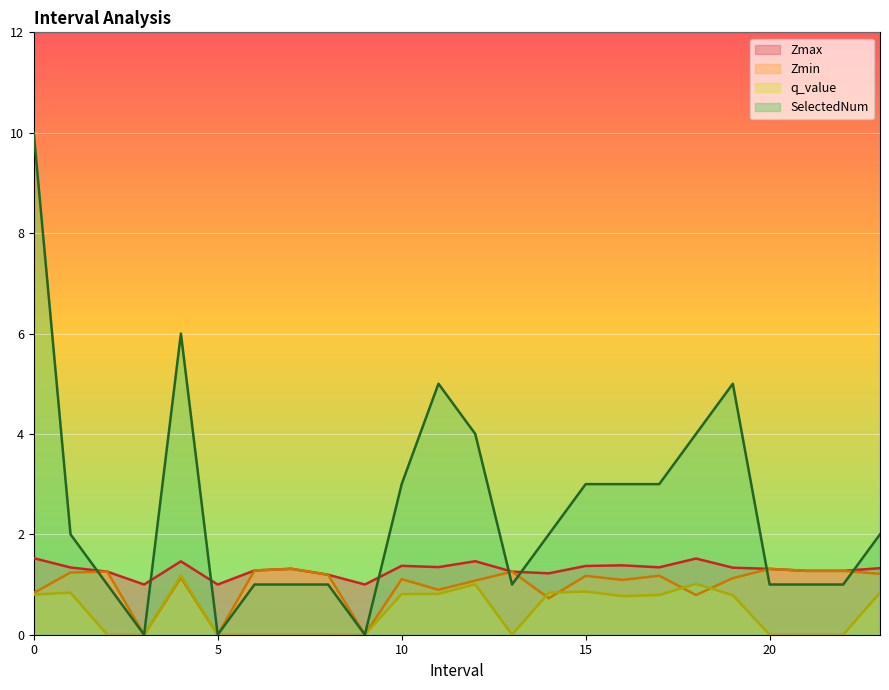

Which has a higher value, 18 or 14?

18